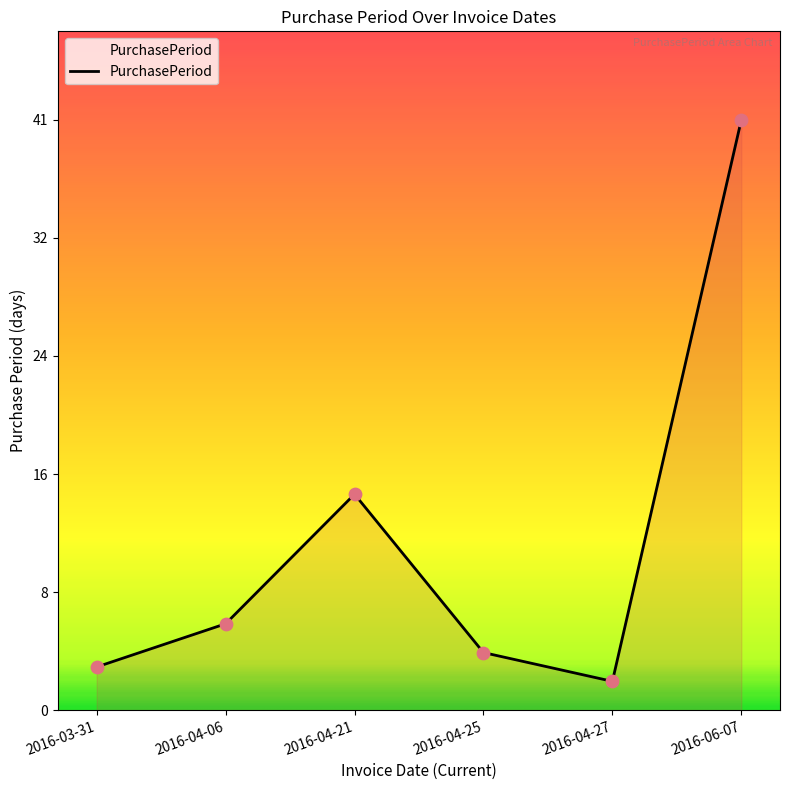

What is the change in value from 2016-03-31 to 2016-04-06?

+3